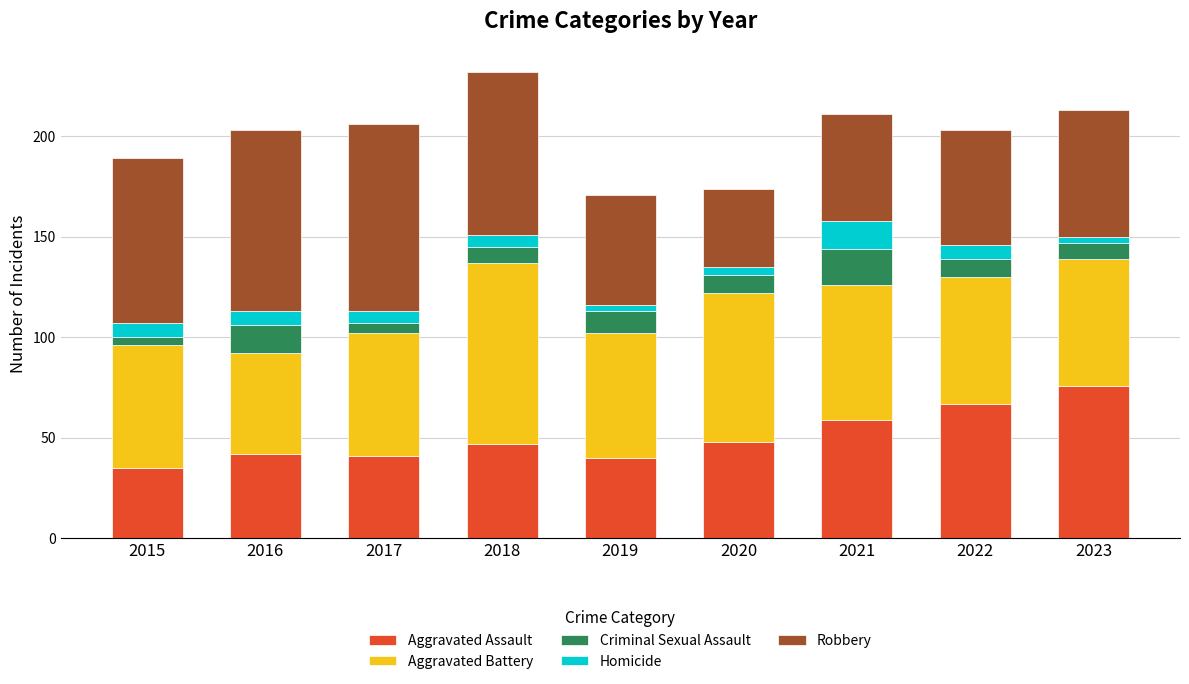

Which category has the highest value in the Aggravated Assault series?

2023